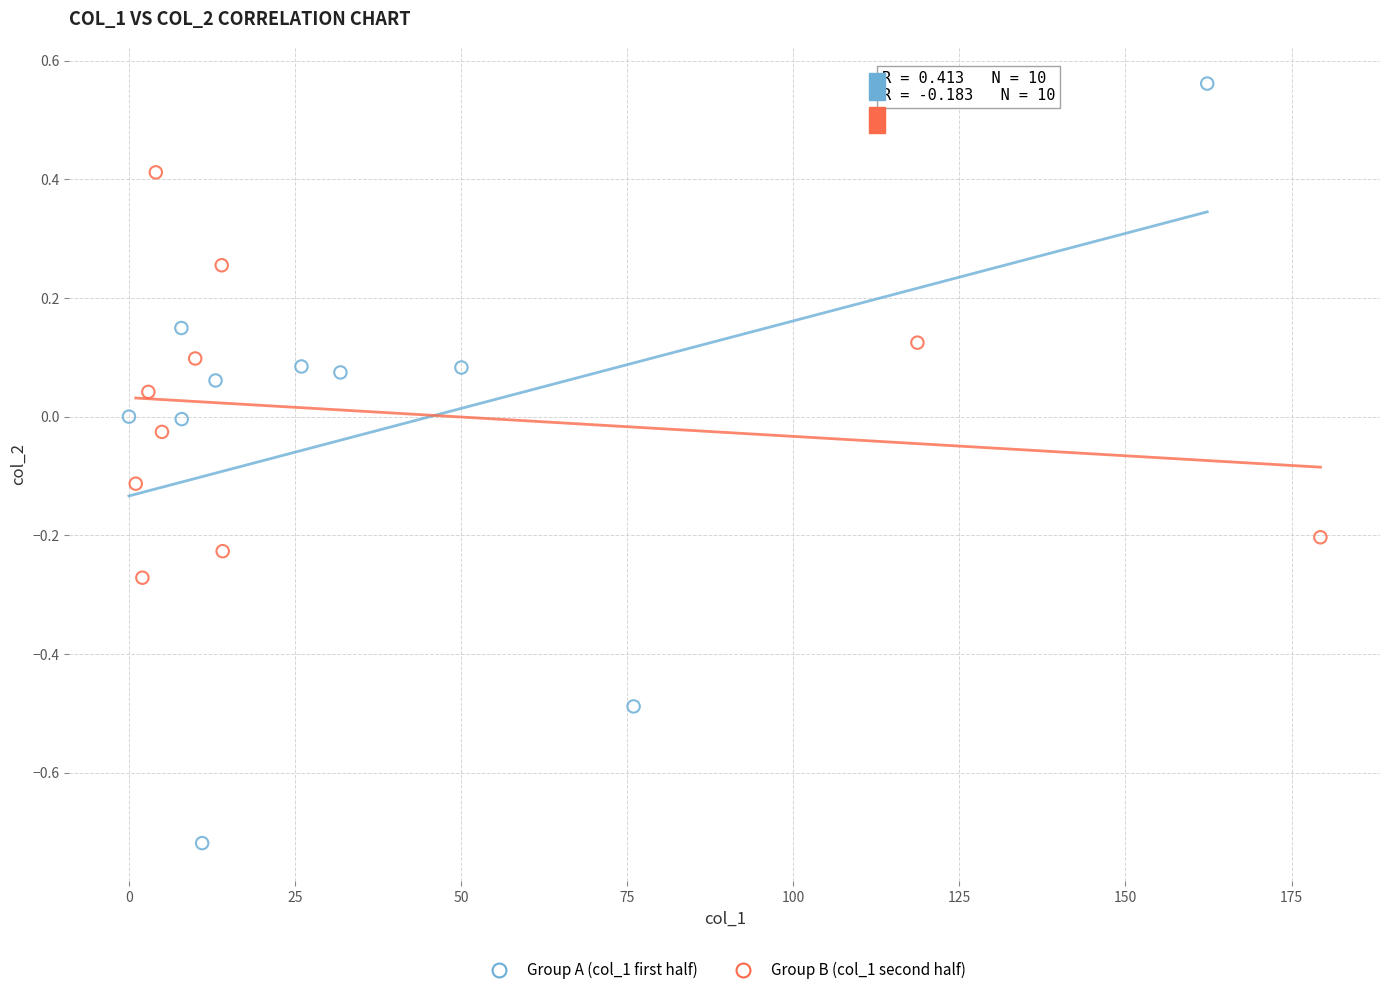

Which series contains the highest Y value?

Group A (col_1 first half)